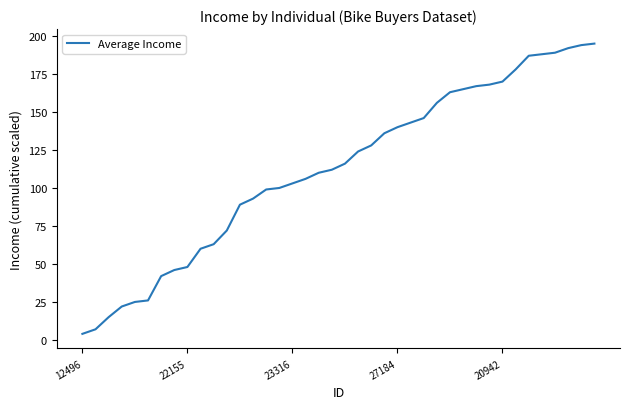

How many values are below 116?

20